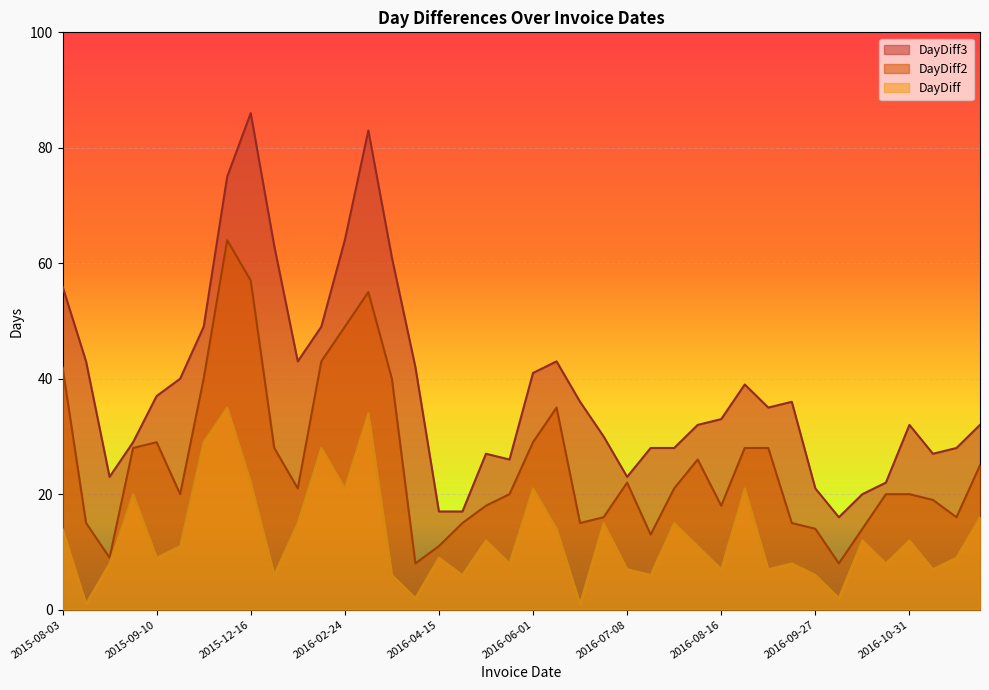

Which series has the largest total across all categories?

DayDiff3